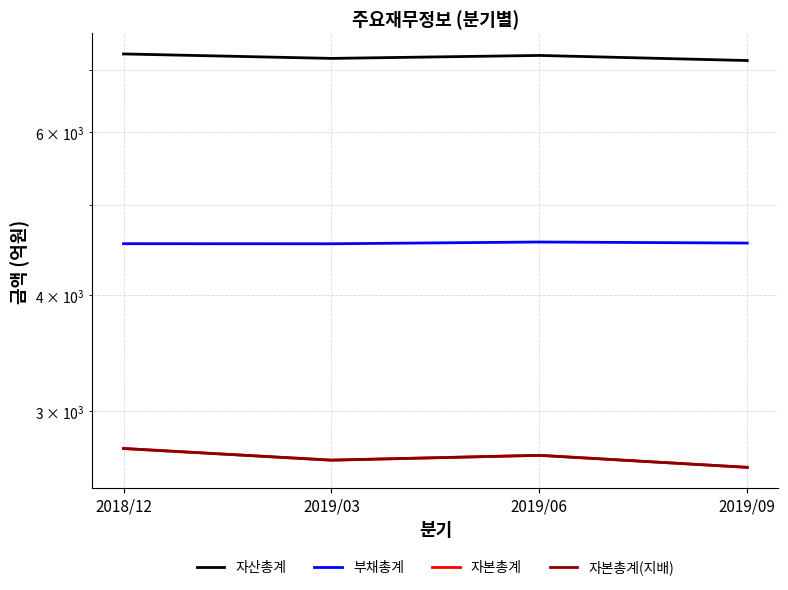

In 부채총계, how many points are higher than both neighbors (excluding endpoints)?

1